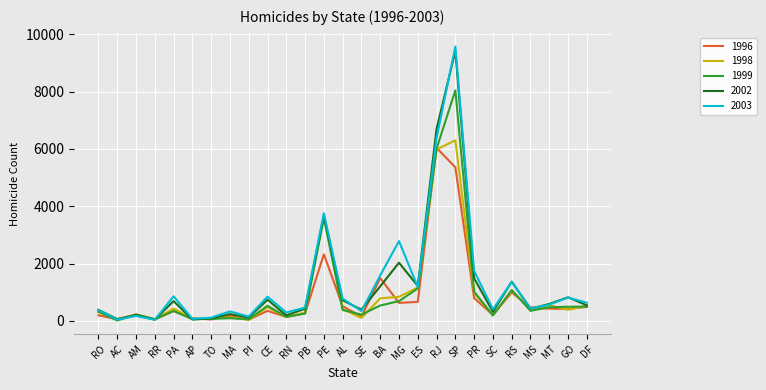

What position from the left is SC?

22